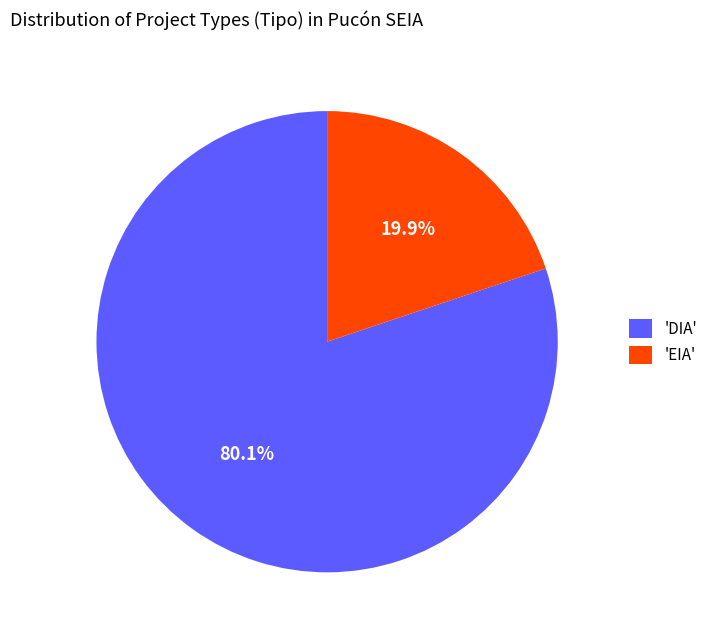

Rank the categories by value from lowest to highest.

'EIA', 'DIA'